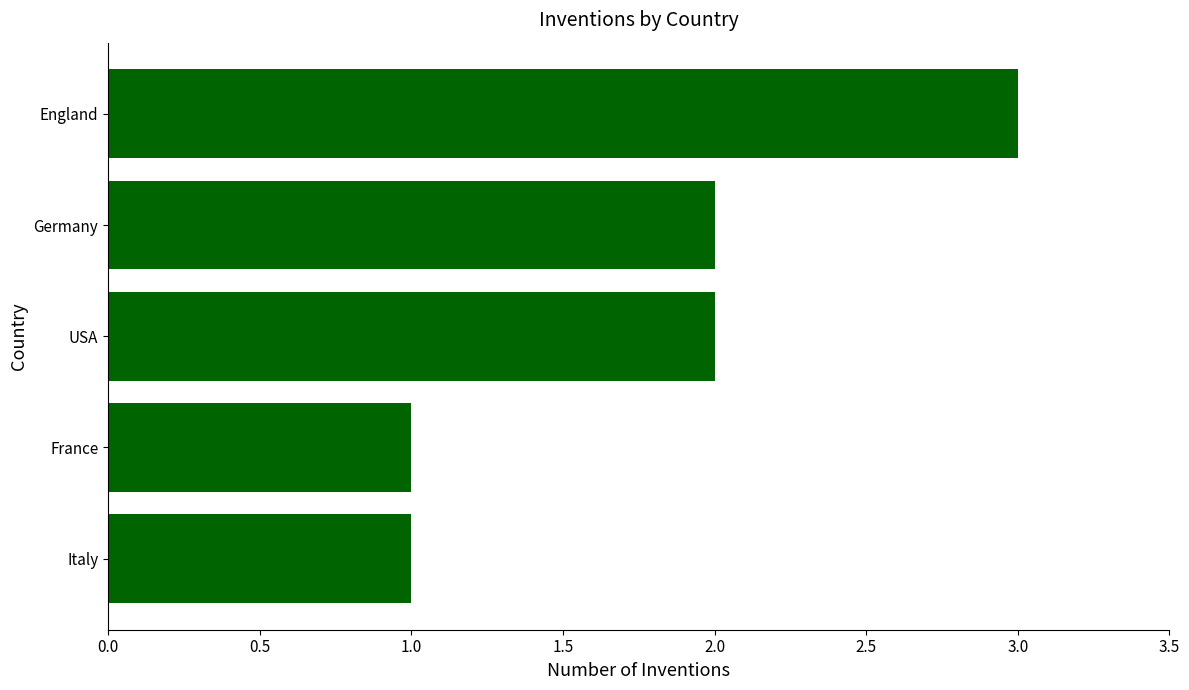

What is the average value?

2